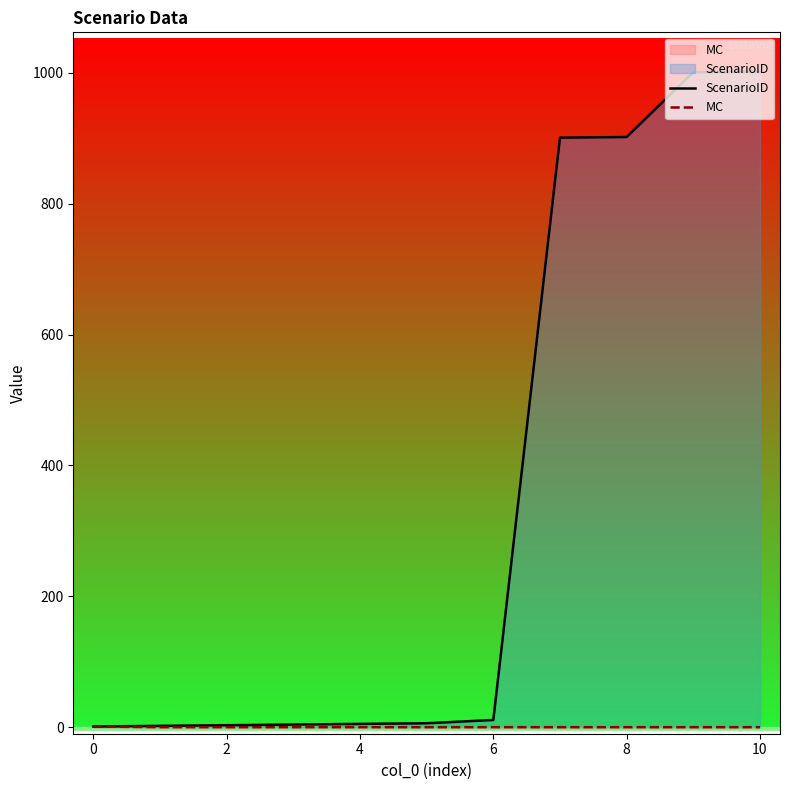

What is the label of the 9th point from the left?

8